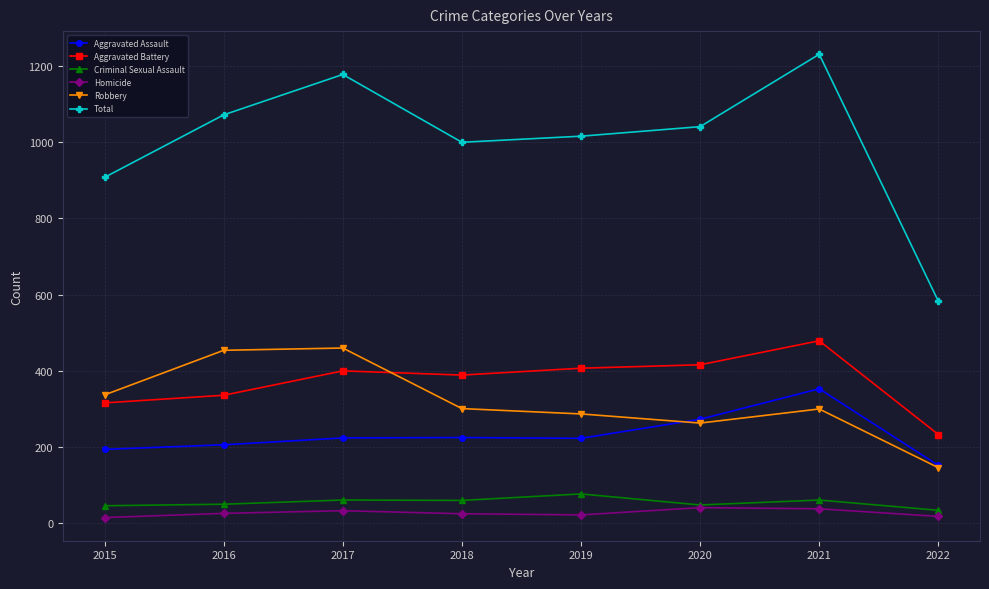

The value of Total at 2022 is 583. True or false?

True